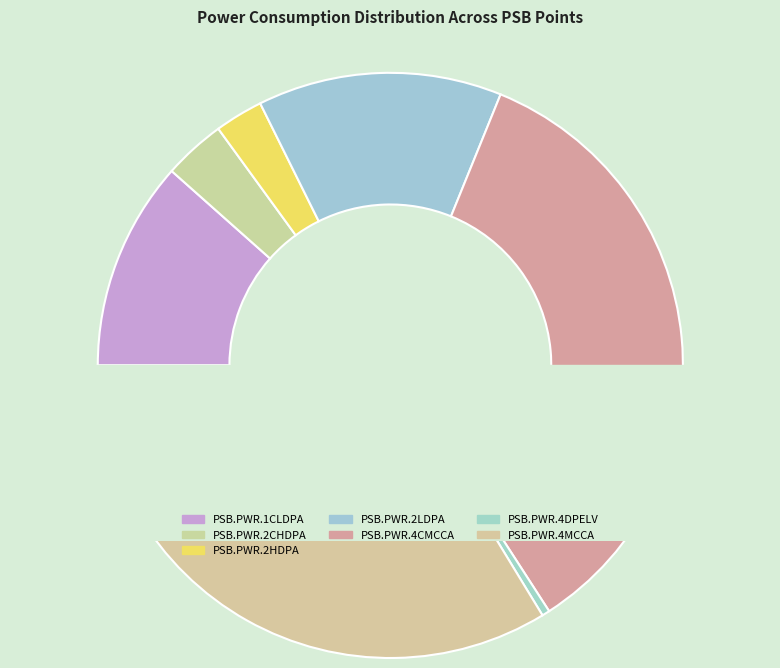

To the nearest percent, what is the combined percentage of PSB.PWR.2HDPA and PSB.PWR.2LDPA?

16%